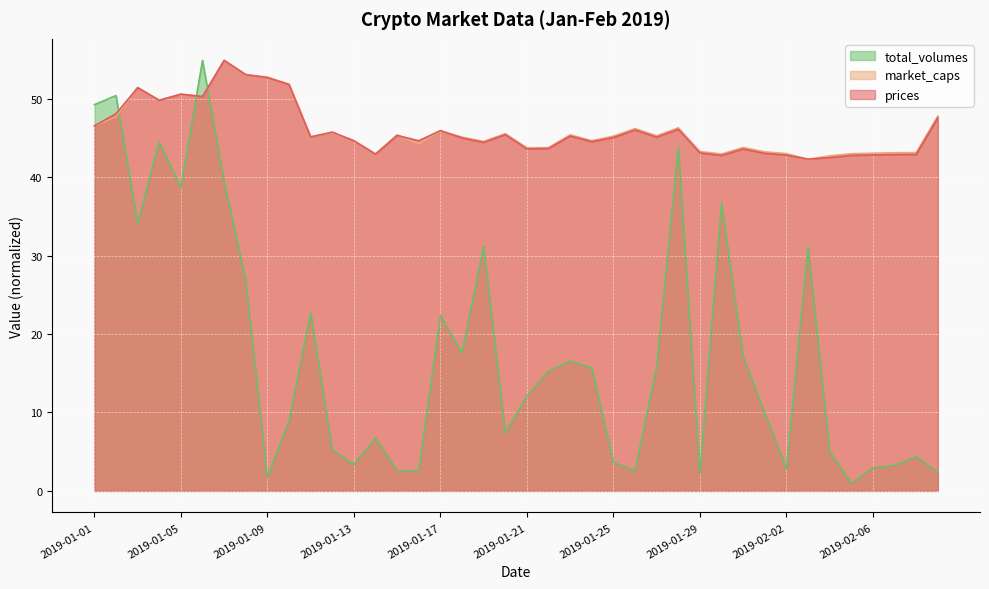

Where do market_caps and total_volumes first cross each other?

2019-01-02 and 2019-01-03